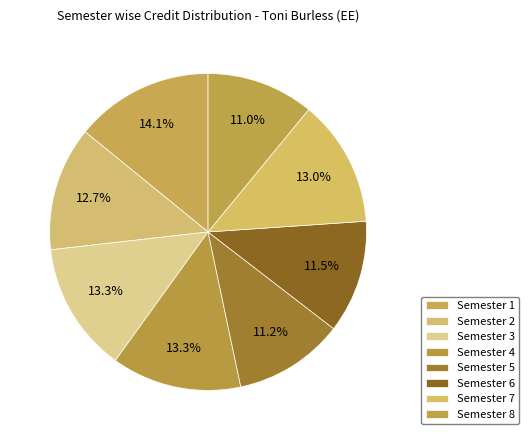

How many segments does this pie chart have?

8